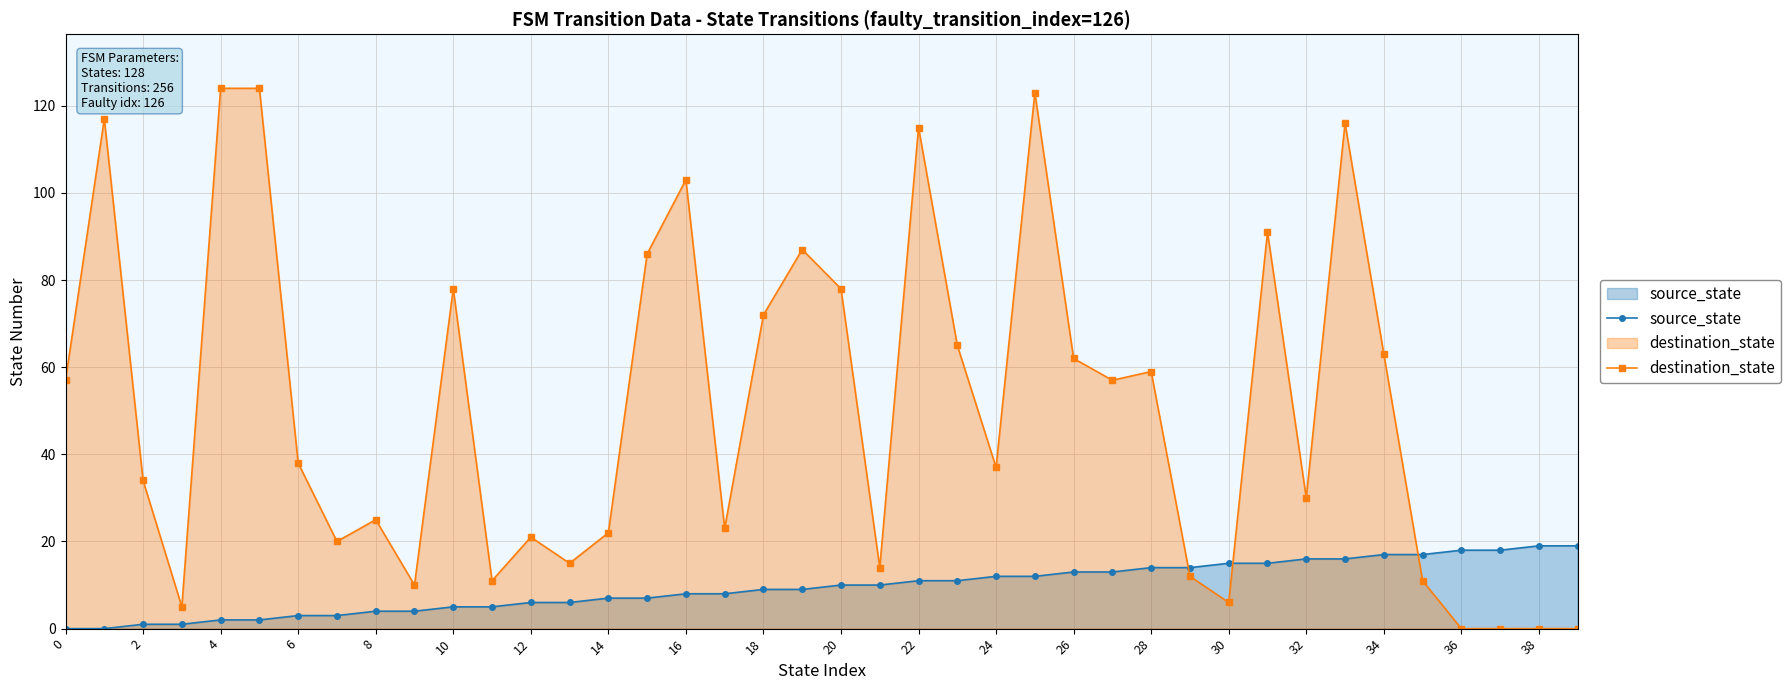

What are all the series names shown in the legend?

source_state, destination_state